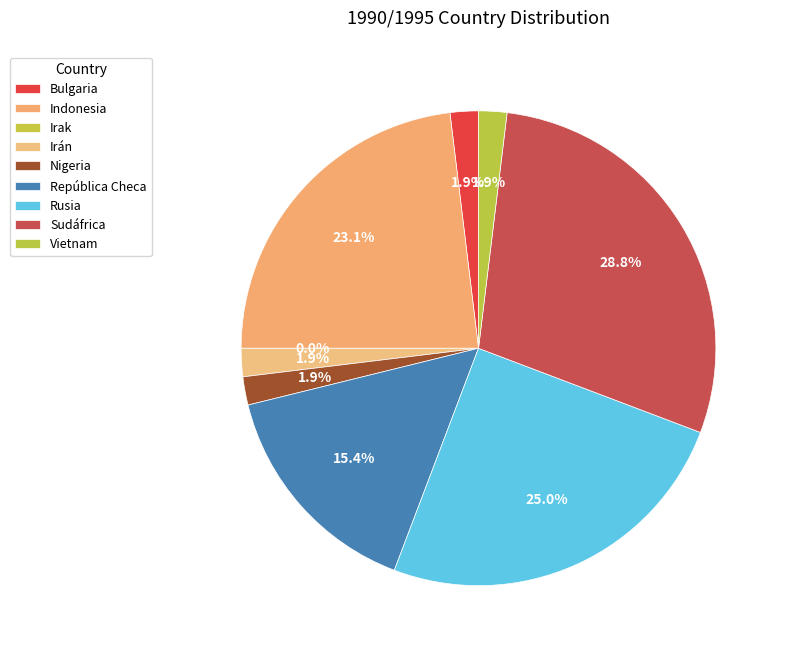

Is it true that Bulgaria is 16% of the pie?

False